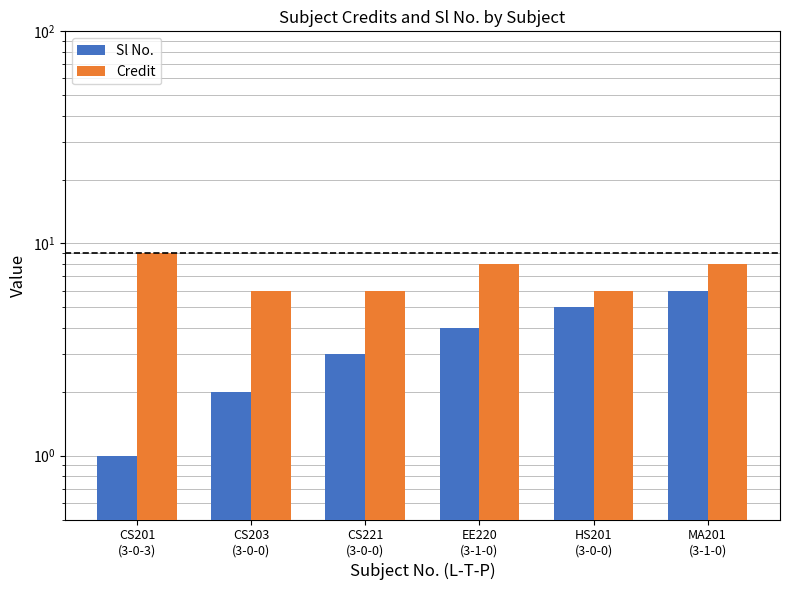

The value of Credit at CS201
(3-0-3) is 15. True or false?

False